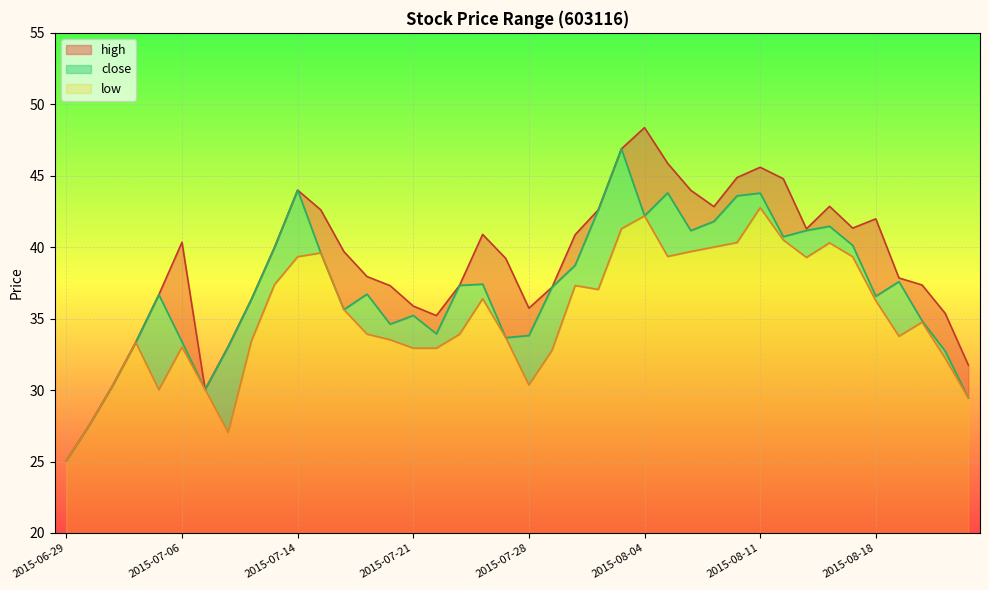

Does the chart display data point markers on the line(s)?

No